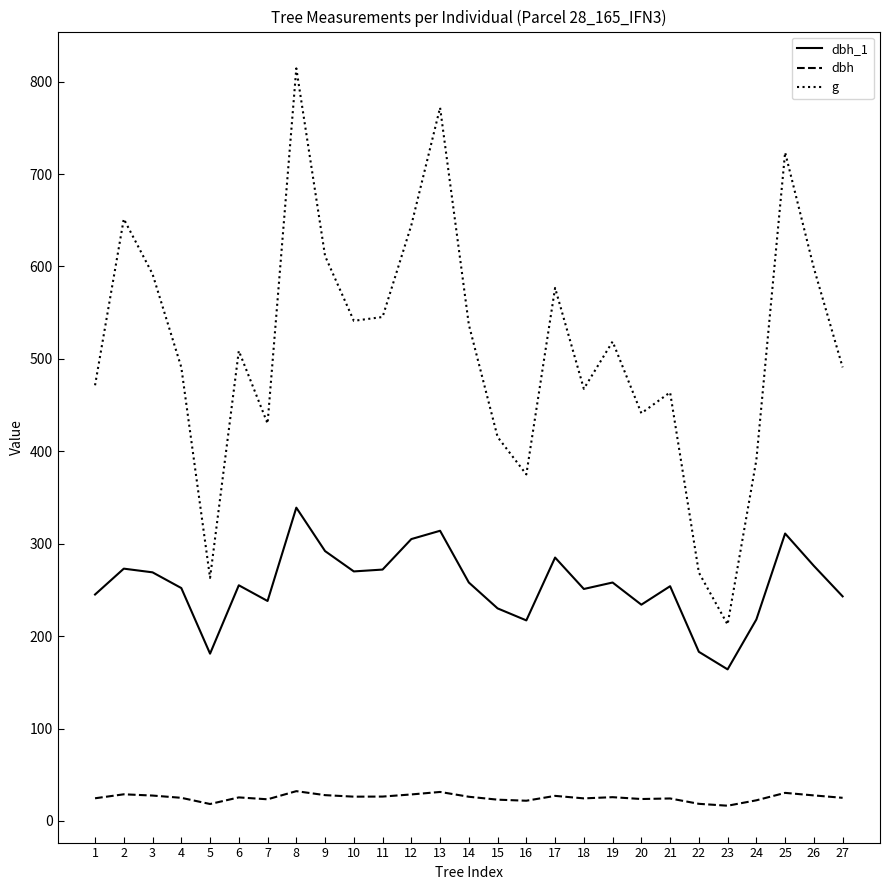

How many lines are shown in the chart?

3